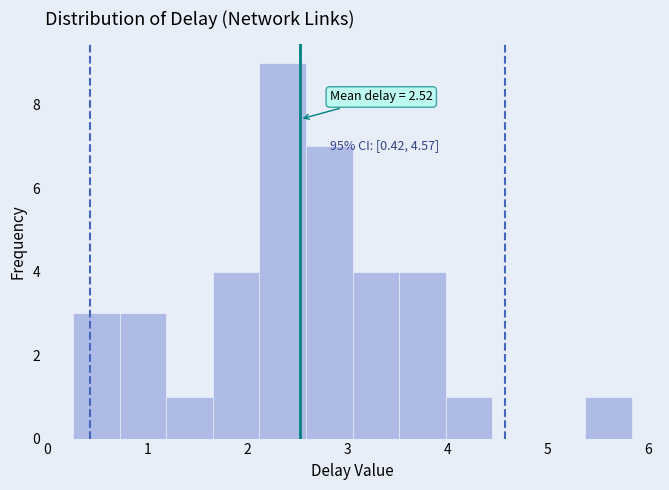

Which range on the x-axis has the tallest bar?

2.1 to 2.6